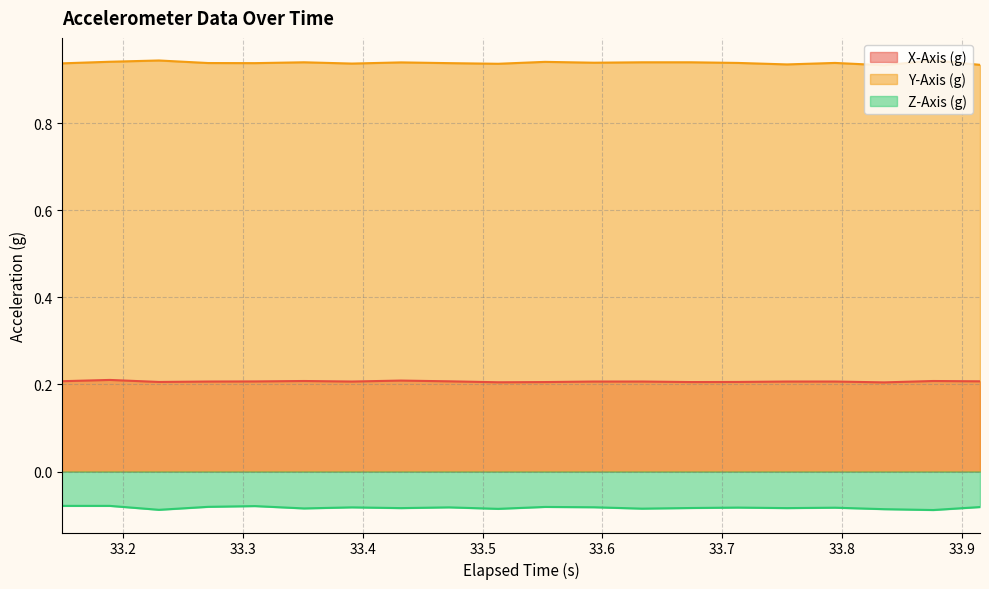

True or false: Y-Axis (g) and Z-Axis (g) intersect in this chart.

False